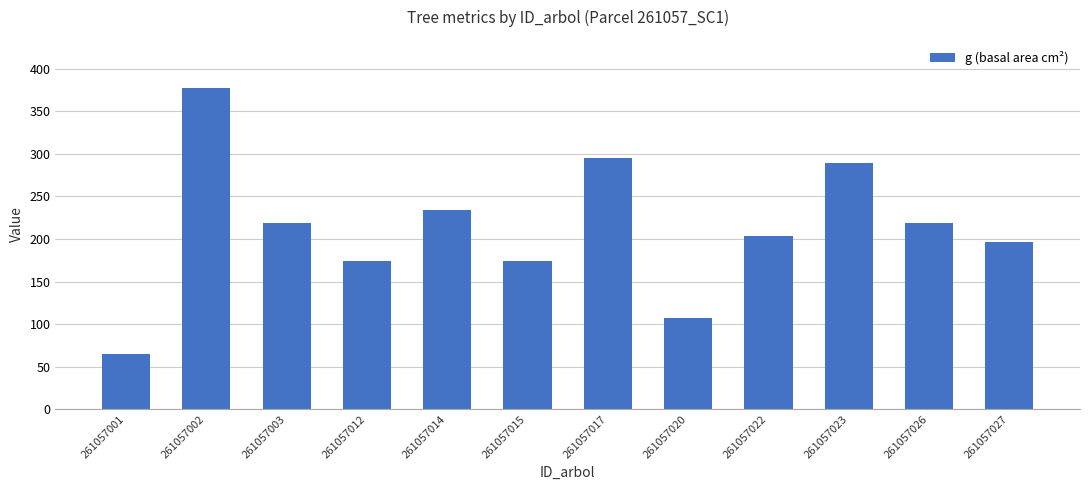

The value at 261057020 is 47.4. True or false?

False